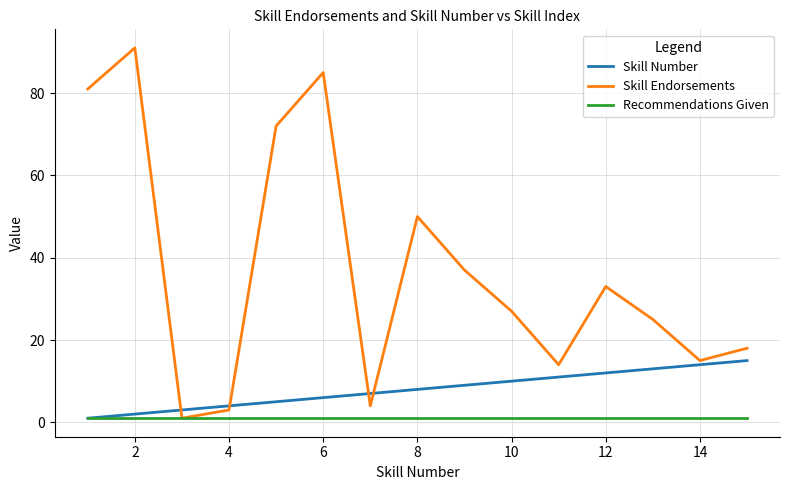

Which series has the largest total across all categories?

Skill Endorsements